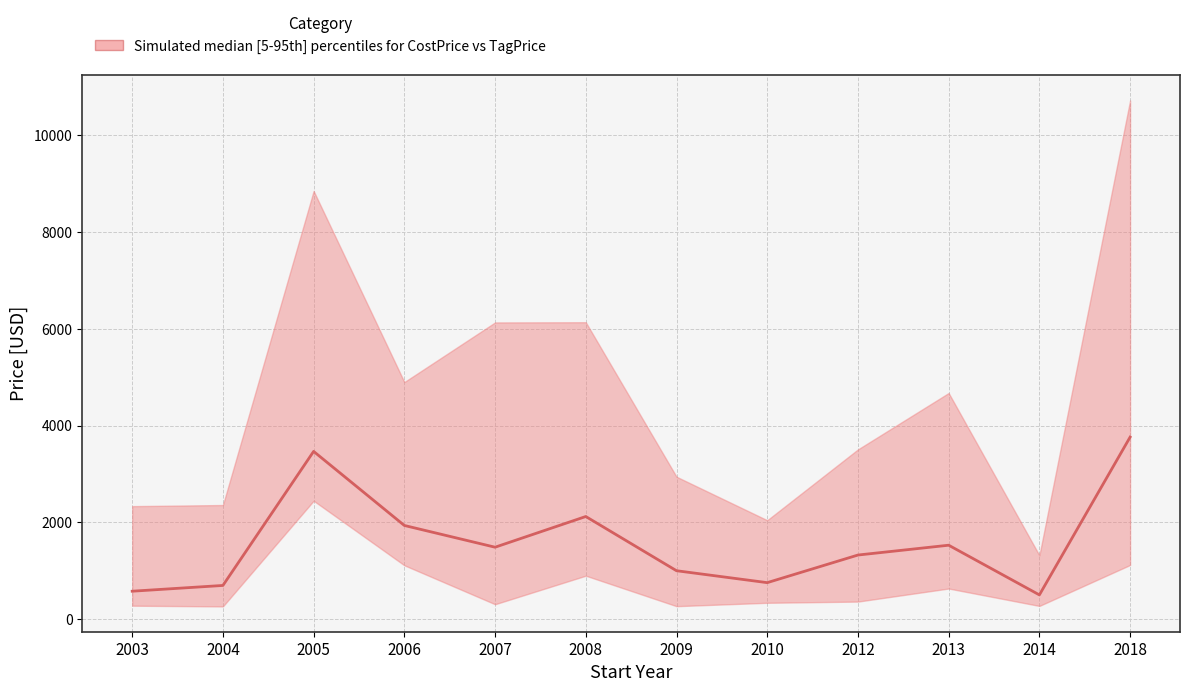

What is the average value?

1593.7